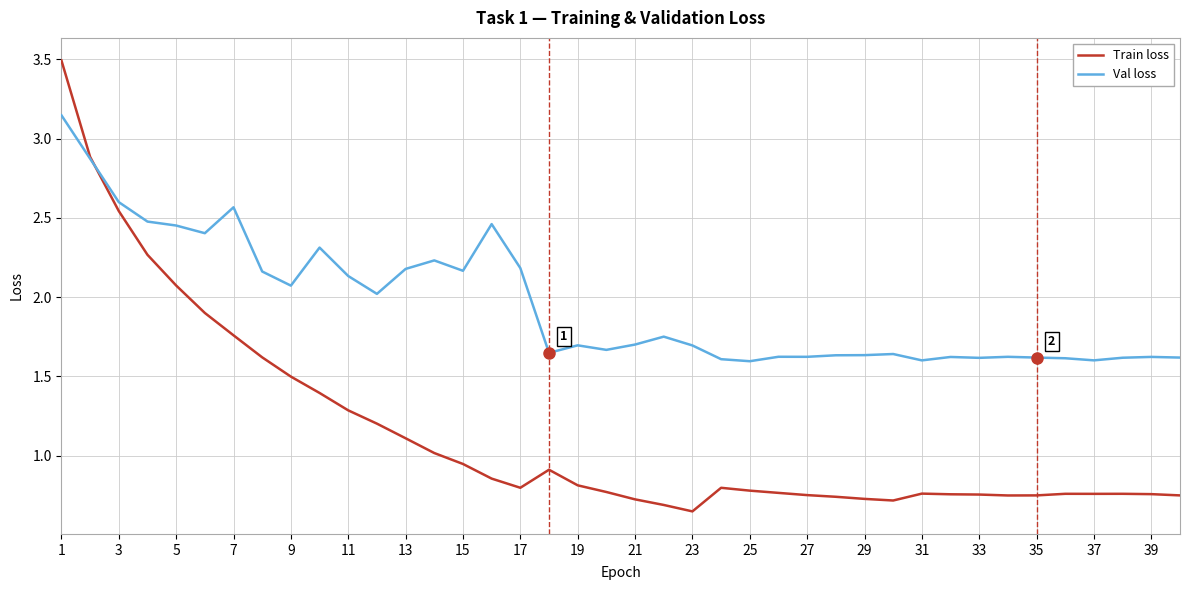

Which series has the widest spread of values?

Train loss